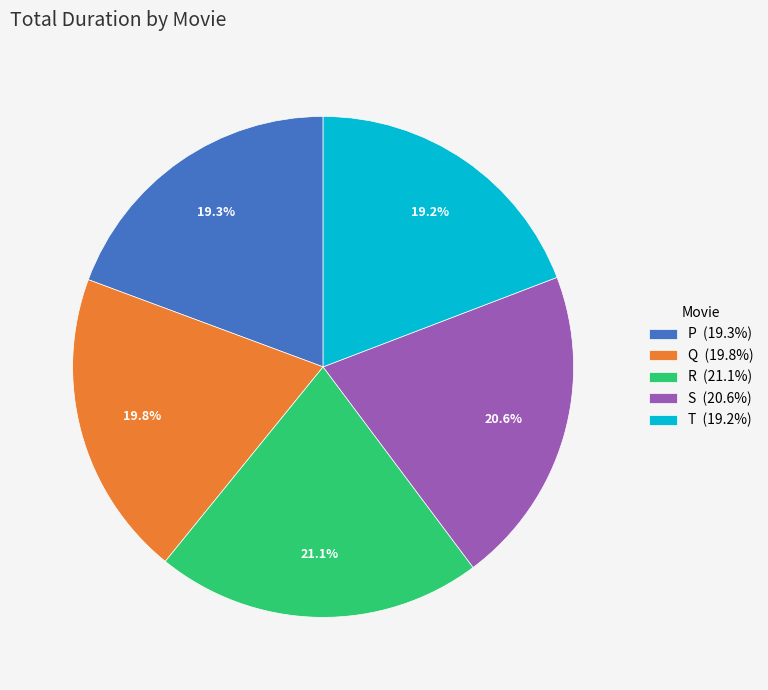

Between R (21.1%) and Q (19.8%), which is larger?

R (21.1%)